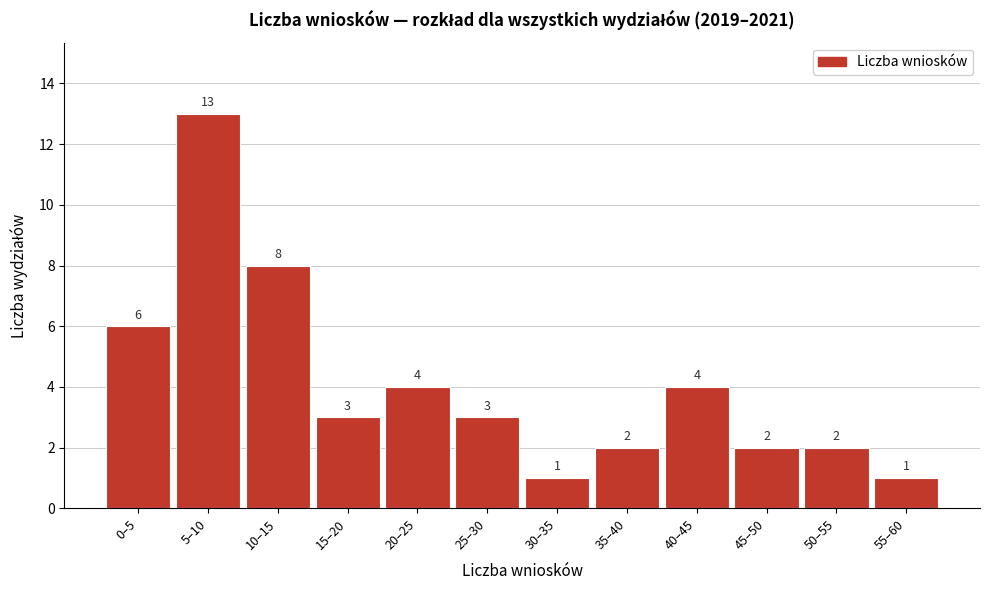

Reading left to right, transcribe all the data shown in this chart.

0–5=6	5–10=13	10–15=8	15–20=3	20–25=4	25–30=3	30–35=1	35–40=2	40–45=4	45–50=2	50–55=2	55–60=1